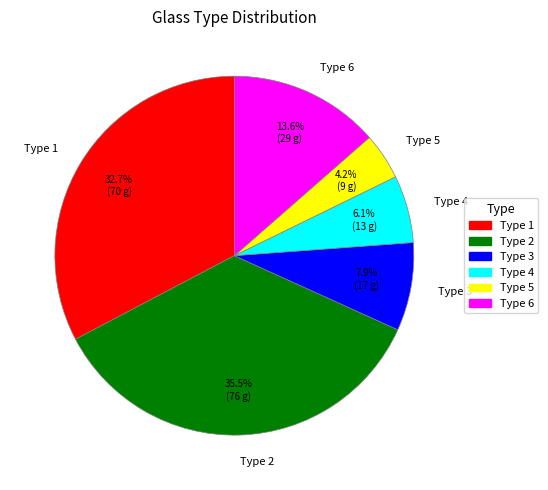

True or false: Type 5 accounts for 4% of the total.

True